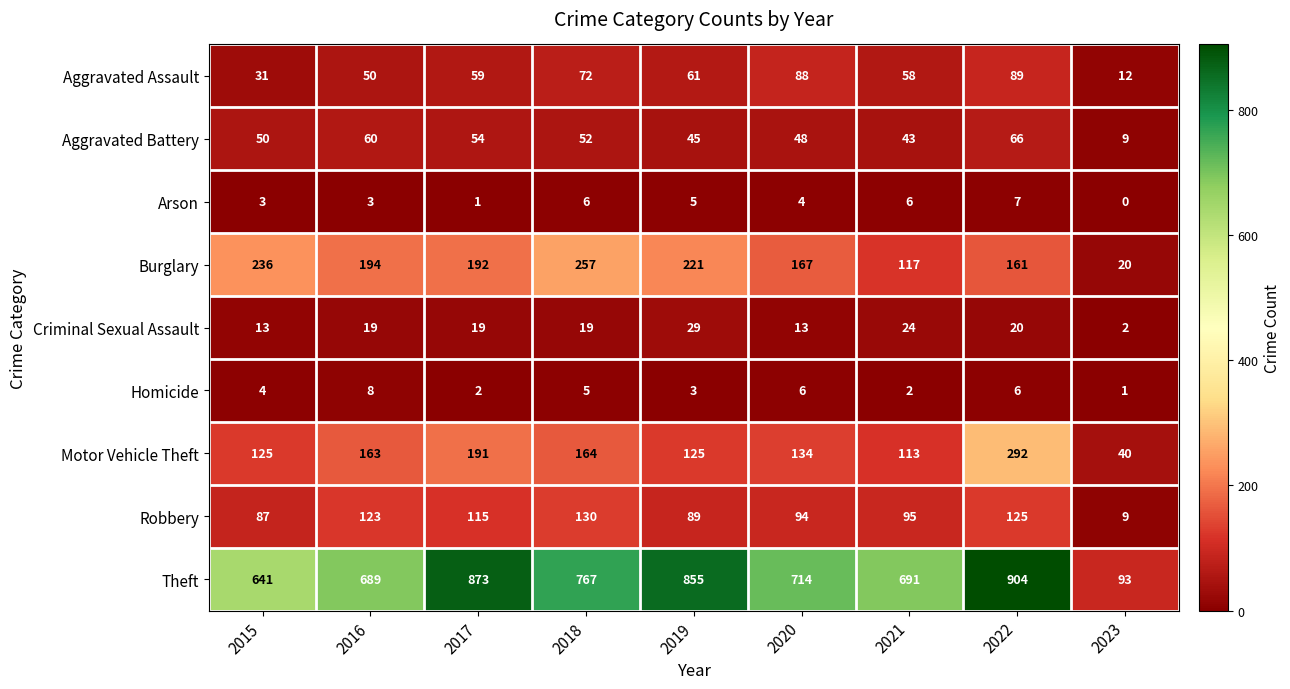

Which series has the largest range (max minus min)?

Theft